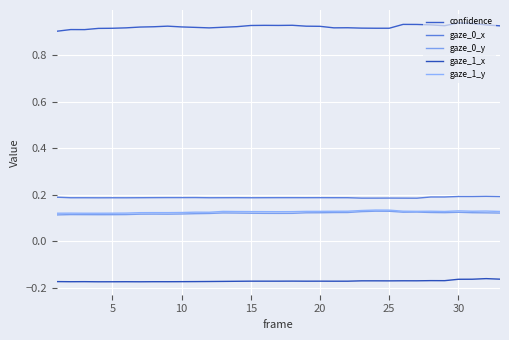

At which category does the chart reach its peak across all series?

30